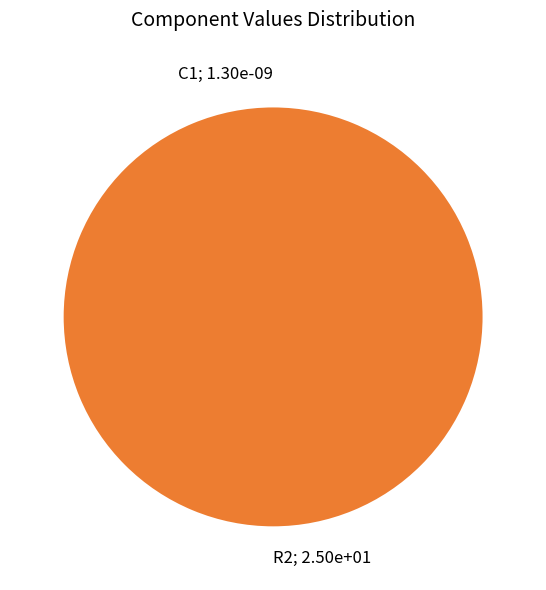

To the nearest percent, what is the average slice percentage?

50%